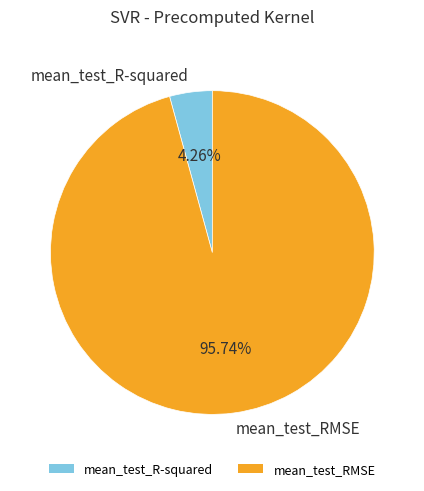

What percentage is NOT represented by mean_test_RMSE?

4.3%